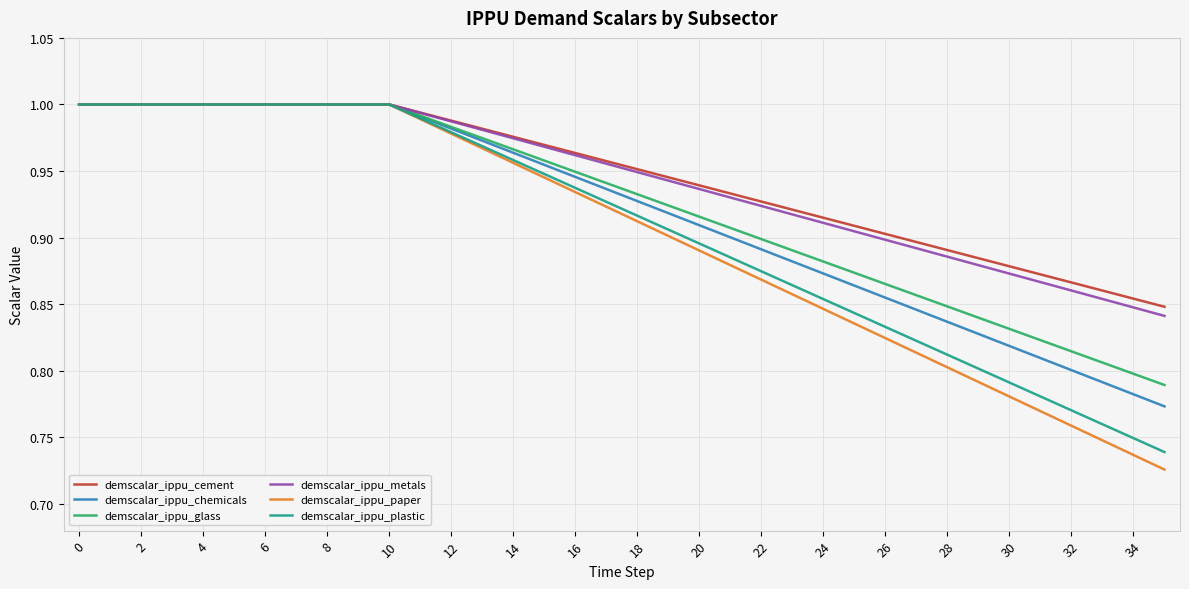

Which series has the widest spread of values?

demscalar_ippu_paper